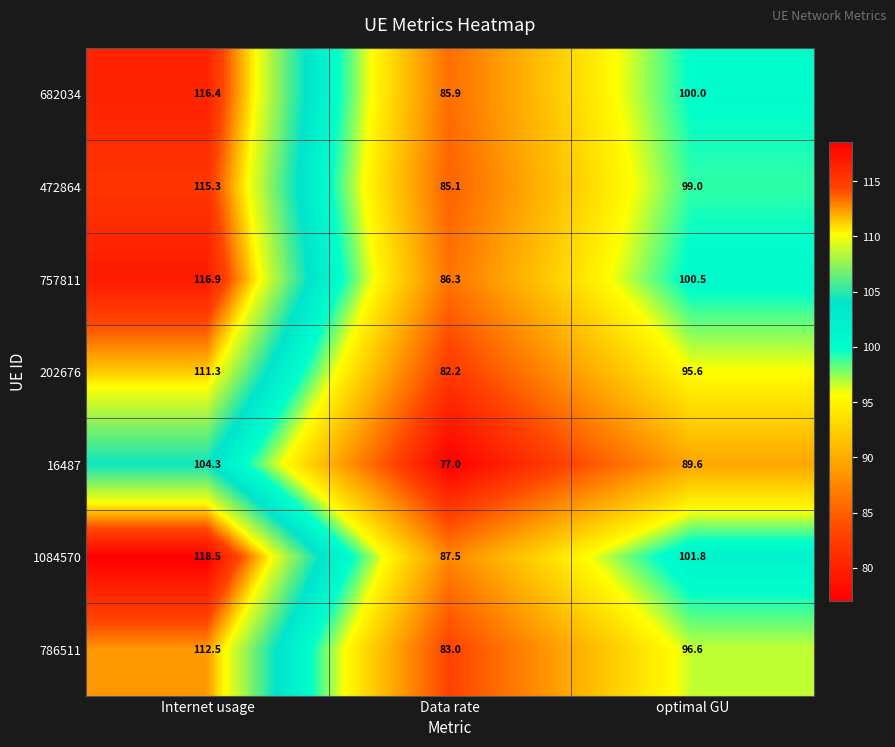

The value of 202676 at Internet usage is 51.3. True or false?

False